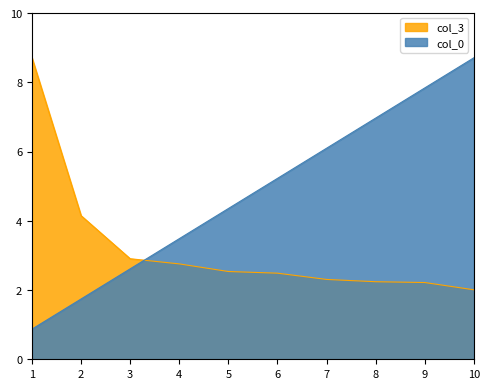

Between 1 and 3, which series saw the biggest shift?

col_3